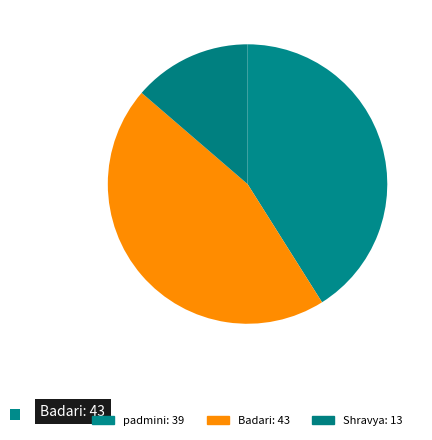

How many segments does this pie chart have?

3